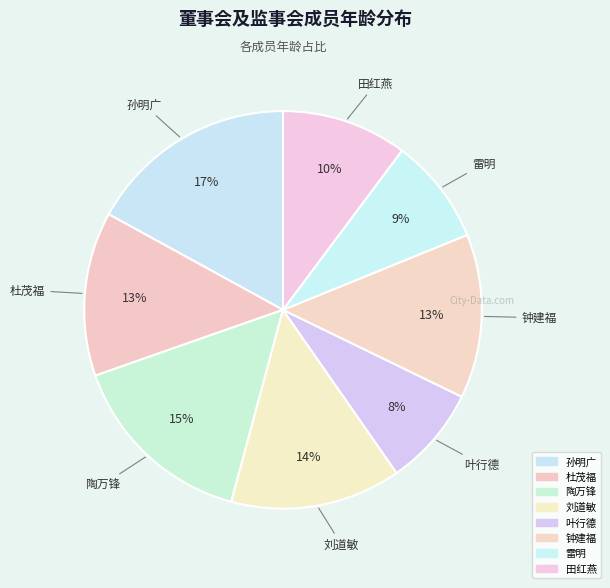

What percentage do 刘道敏 and 叶行德 together represent?

22.0%